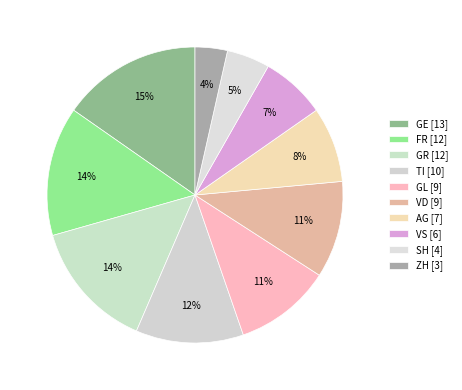

Count the number of slices in the pie.

10